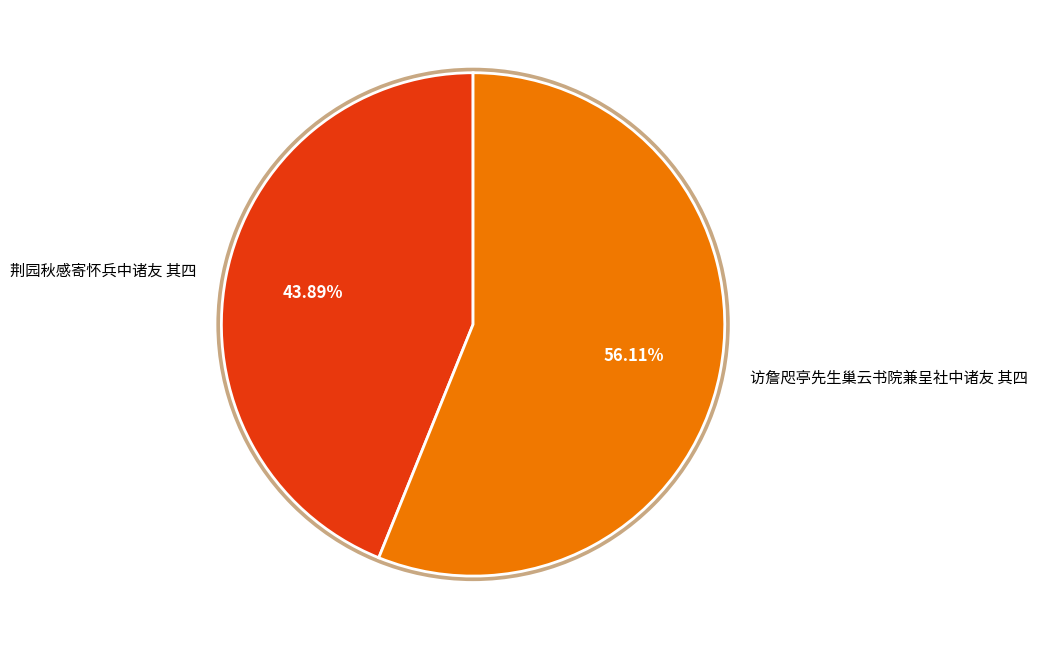

Rank the categories by value from highest to lowest.

访詹咫亭先生巢云书院兼呈社中诸友 其四, 荆园秋感寄怀兵中诸友 其四